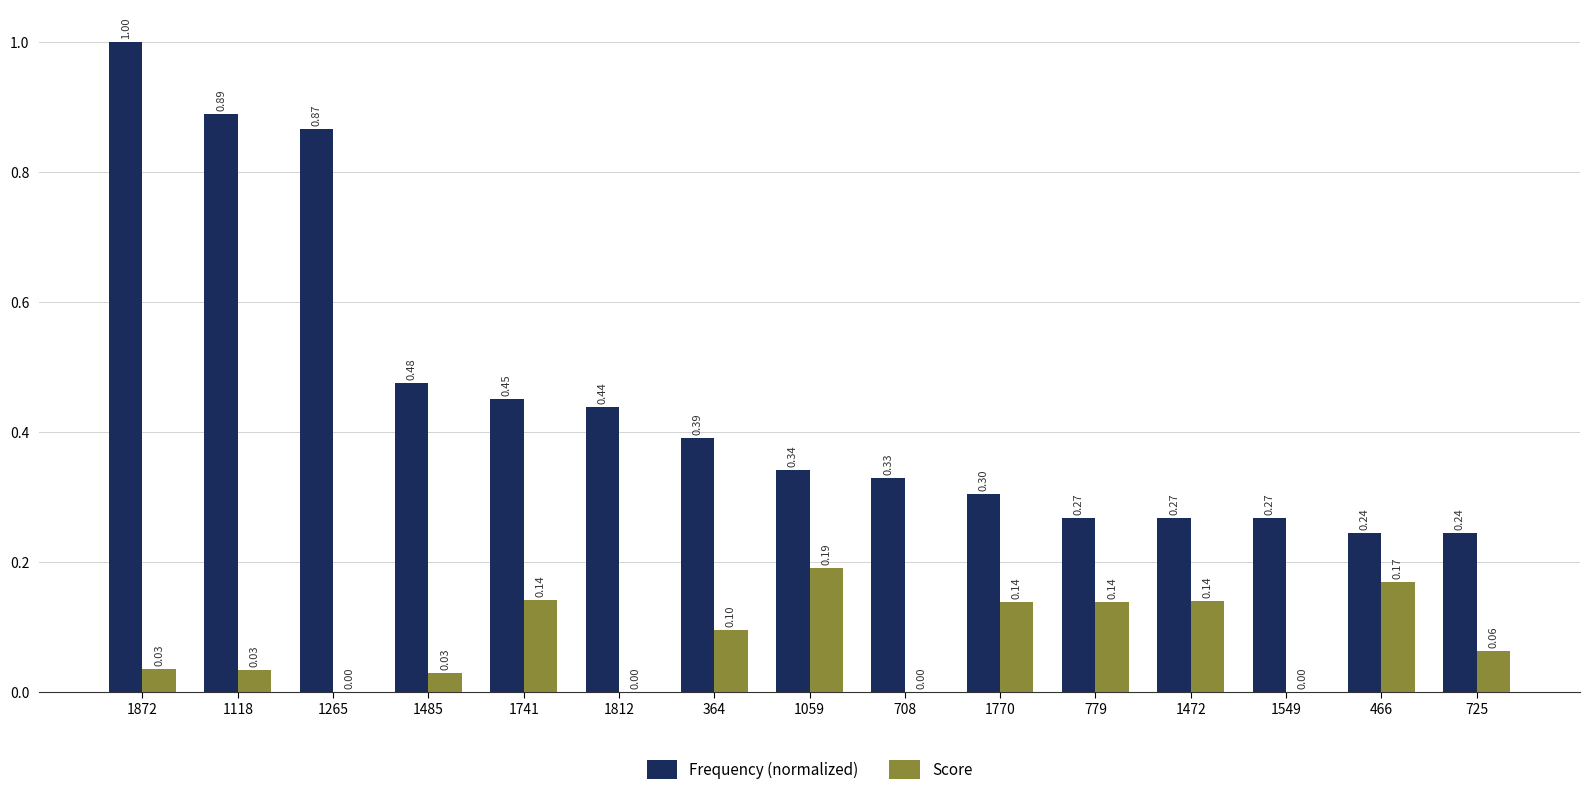

Between 1812 and 779, which series saw the biggest shift?

Frequency (normalized)